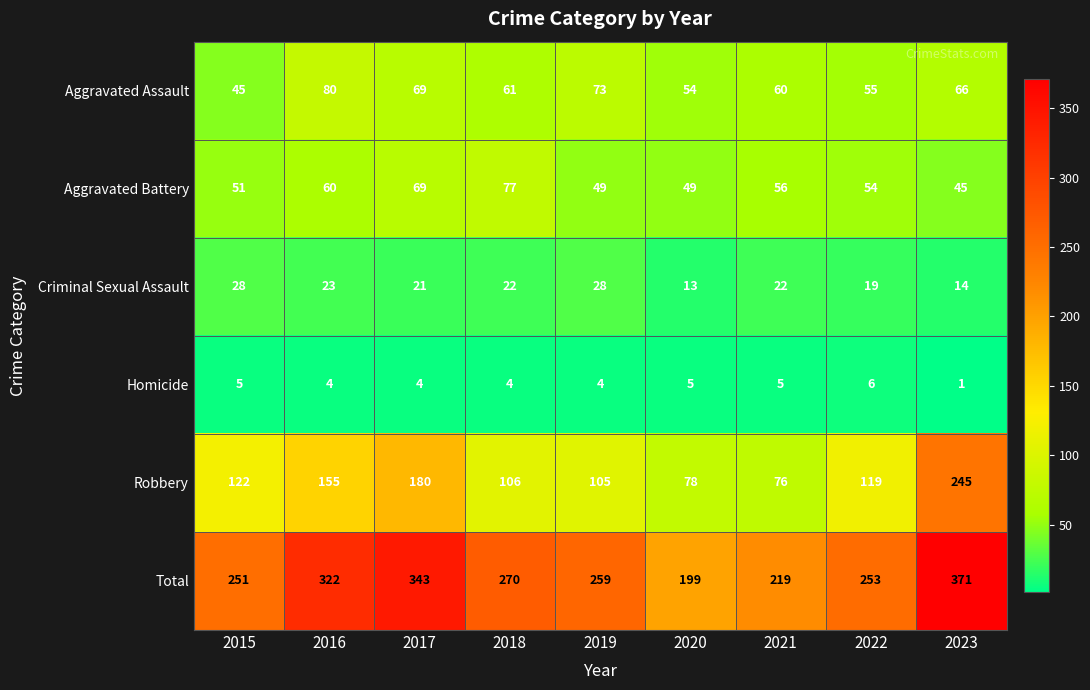

At 2022, list the series in order from largest to smallest.

Total, Robbery, Aggravated Assault, Aggravated Battery, Criminal Sexual Assault, Homicide